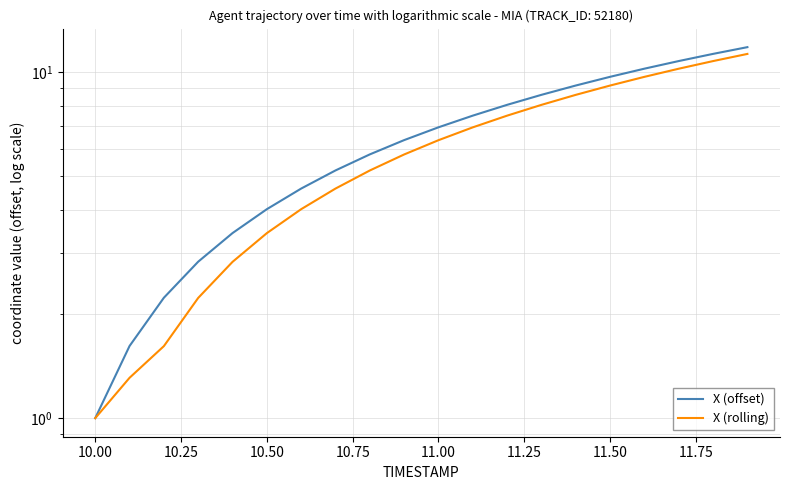

What is the spread (max minus min) of values at 11.25?

0.6